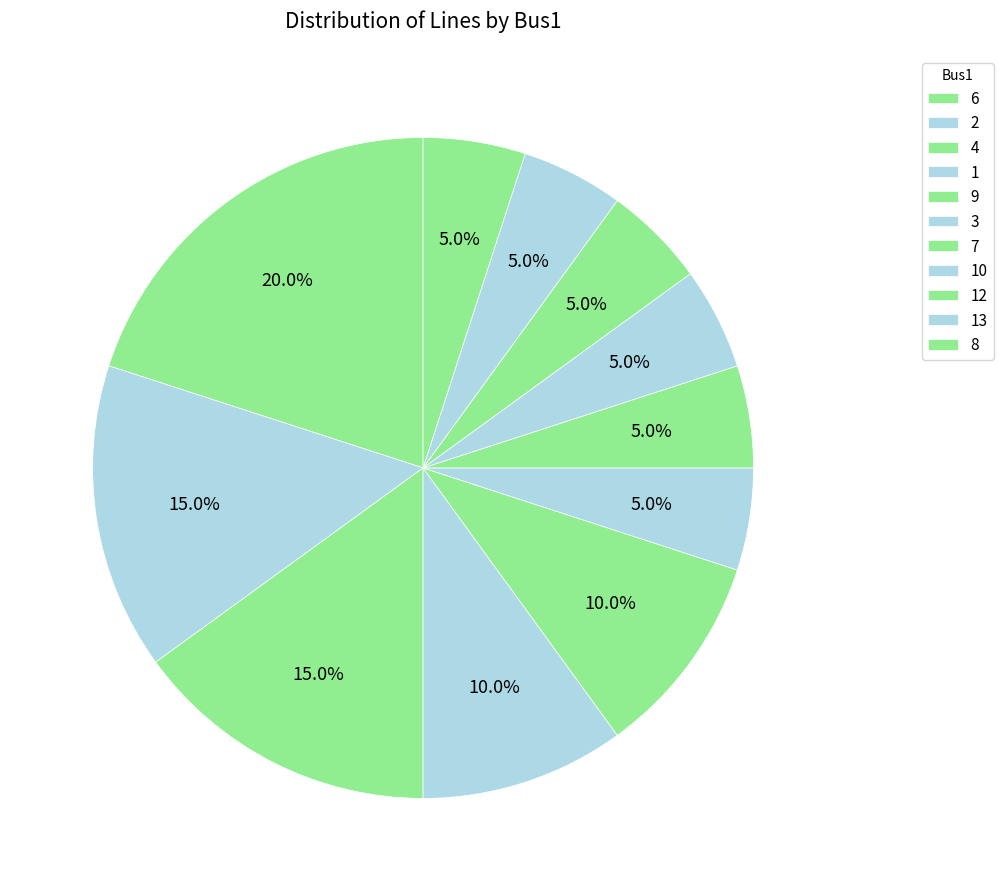

How many slices are in this pie chart?

11